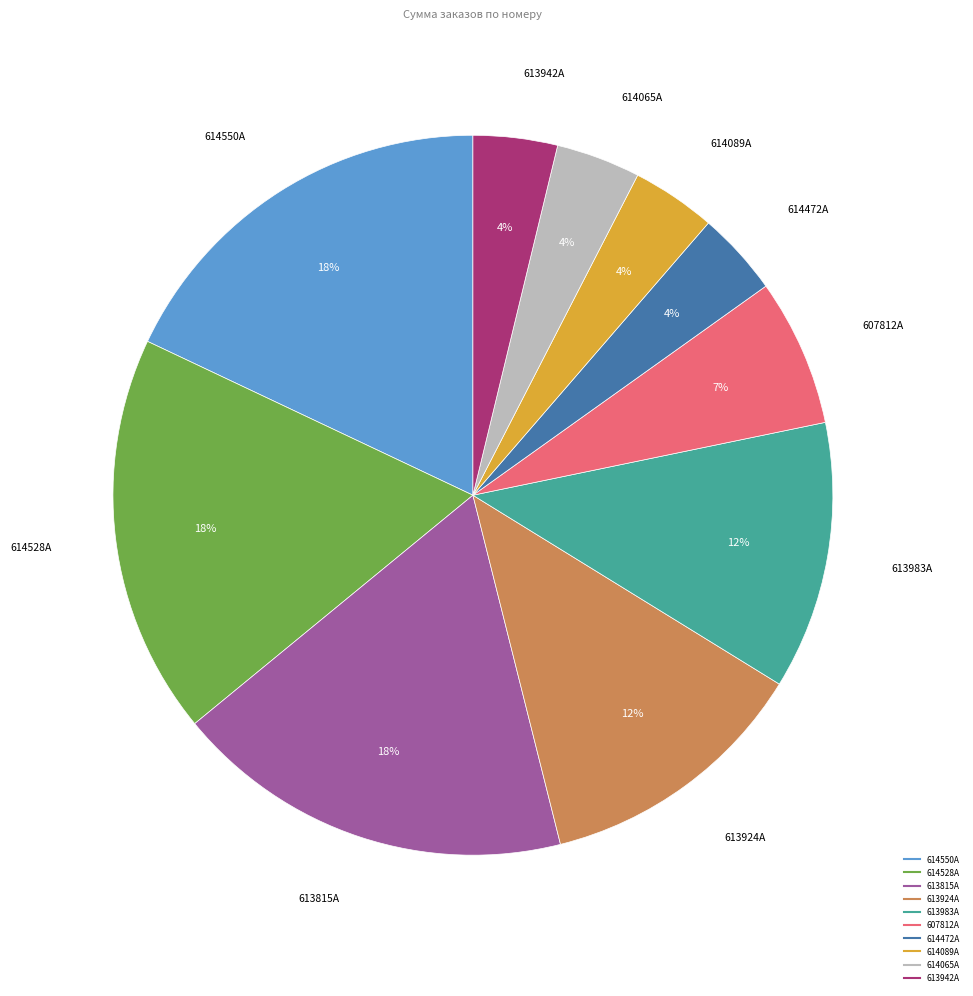

The 607812A slice represents 17% of the pie. True or false?

False